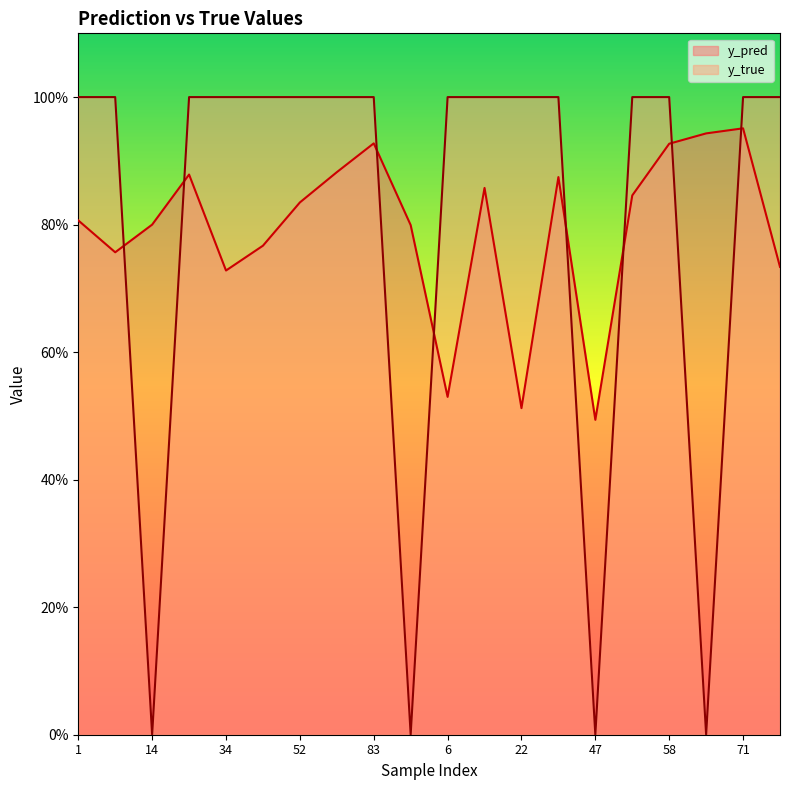

True or false: y_pred has more than 2 interior local peaks.

True